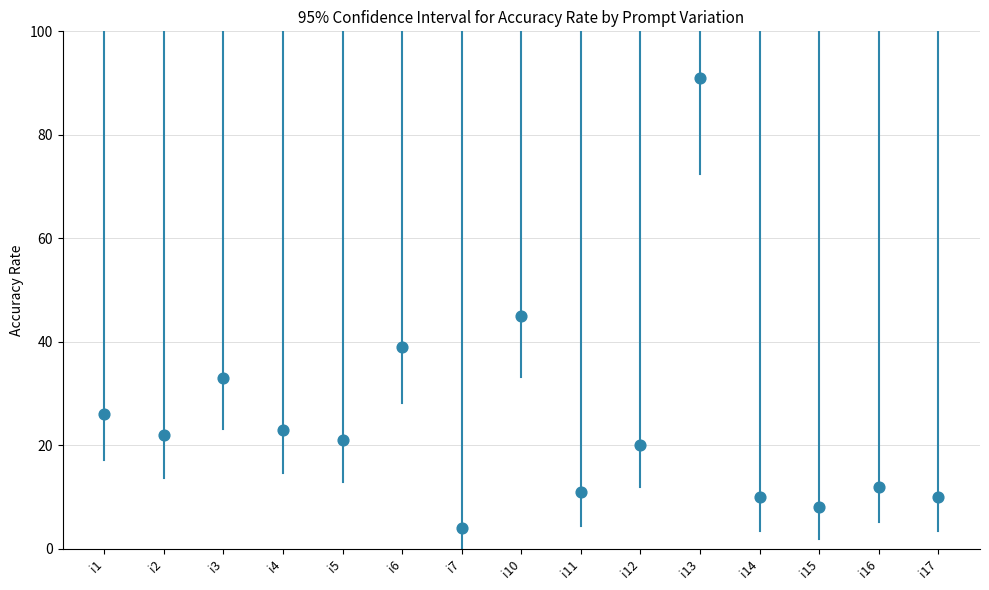

What is the range of Y values (max minus min)?

87